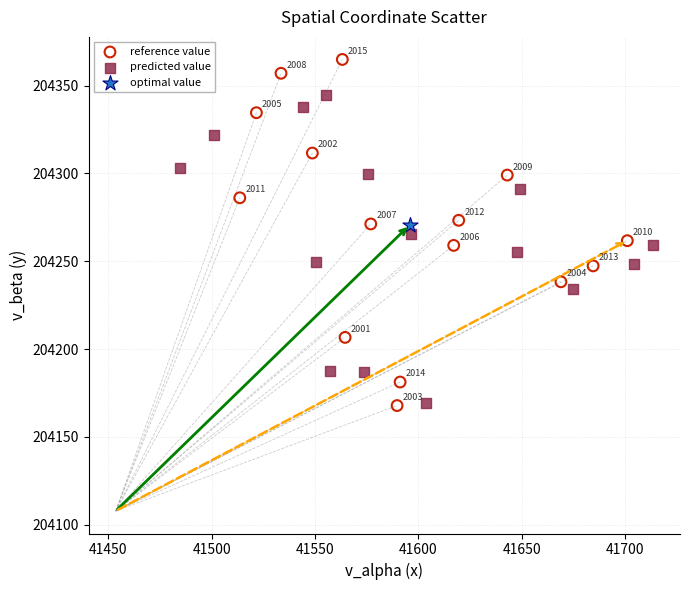

What are all the series names shown in the legend?

reference value, predicted value, optimal value